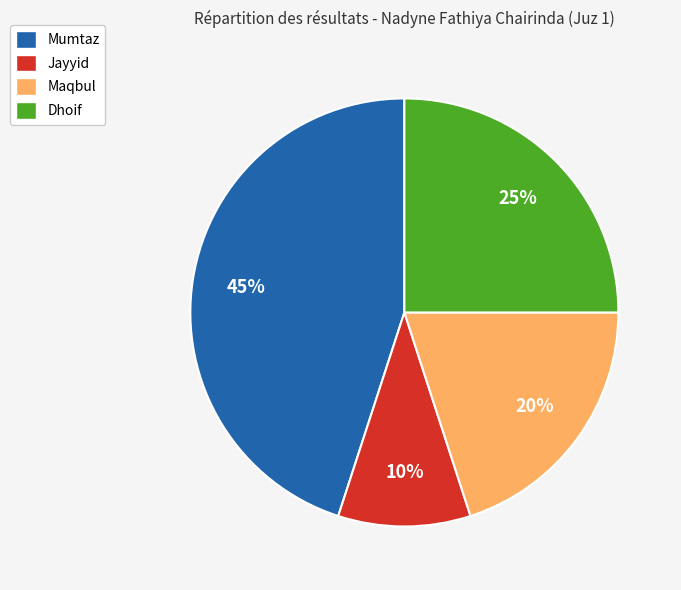

Do Dhoif and Mumtaz together represent more than half of the pie?

Yes